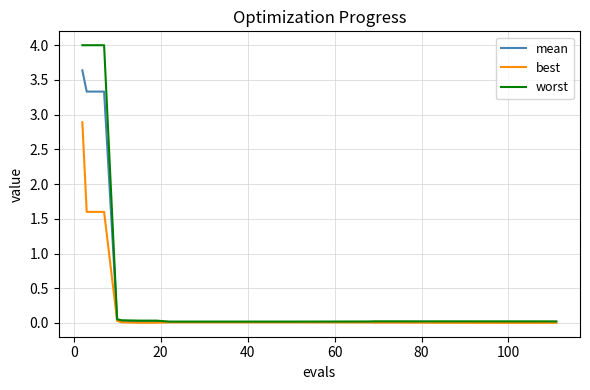

Rank the series by their maximum value, from highest to lowest.

worst, mean, best